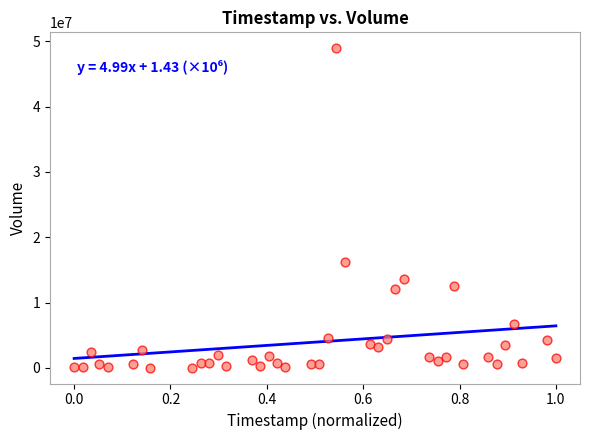

What is the range of Y values (max minus min)?

48894200